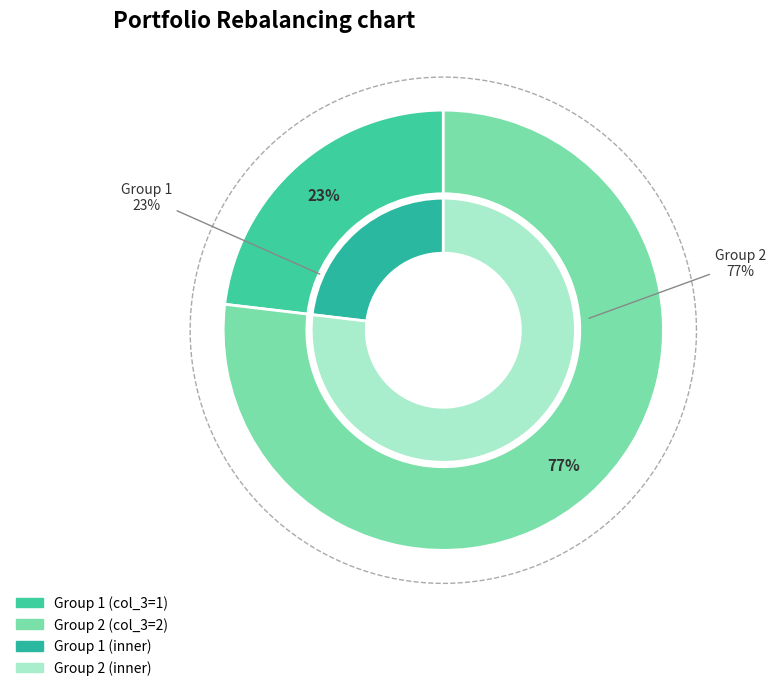

Does 2 account for over 50% of the chart?

Yes